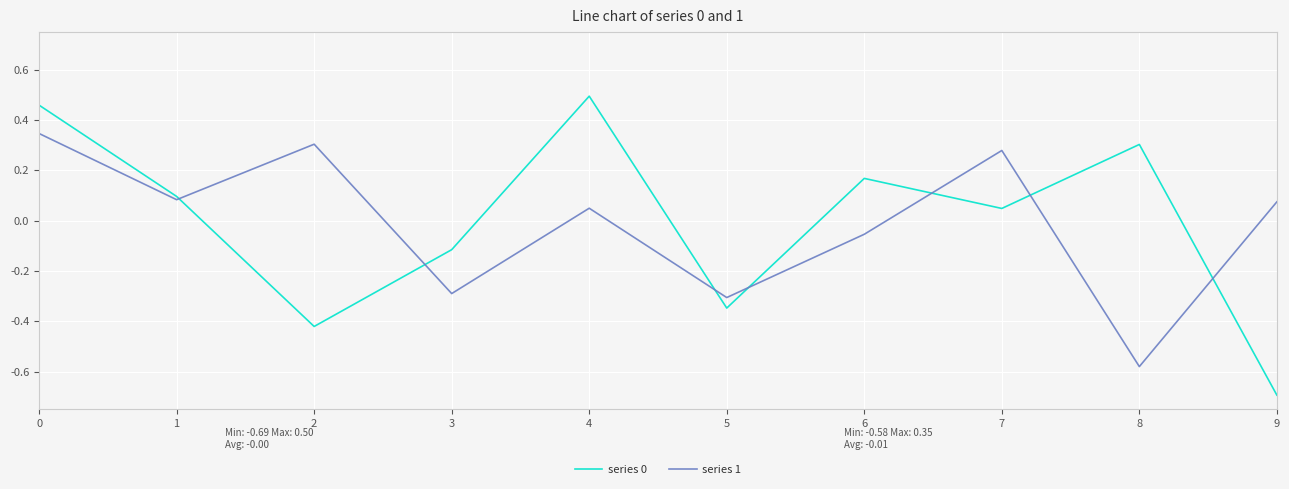

Between 0 and 4, which series saw the biggest shift?

series 1